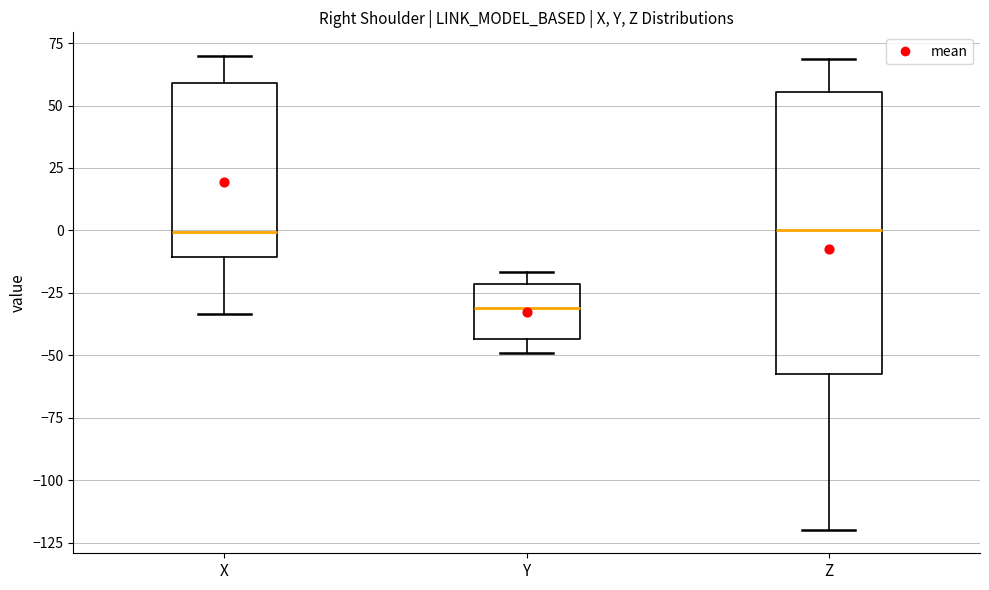

Reading left to right, transcribe this box plot: for each box, give where its median line is, the range the box spans, and where its two whiskers end, as read against the y-axis. The values are not printed on the chart, so give them approximately, as read against the axis.

X: median 0, box -10 to 60, whiskers -35 to 70
Y: median -30, box -45 to -20, whiskers -50 to -15
Z: median 0, box -55 to 55, whiskers -120 to 70